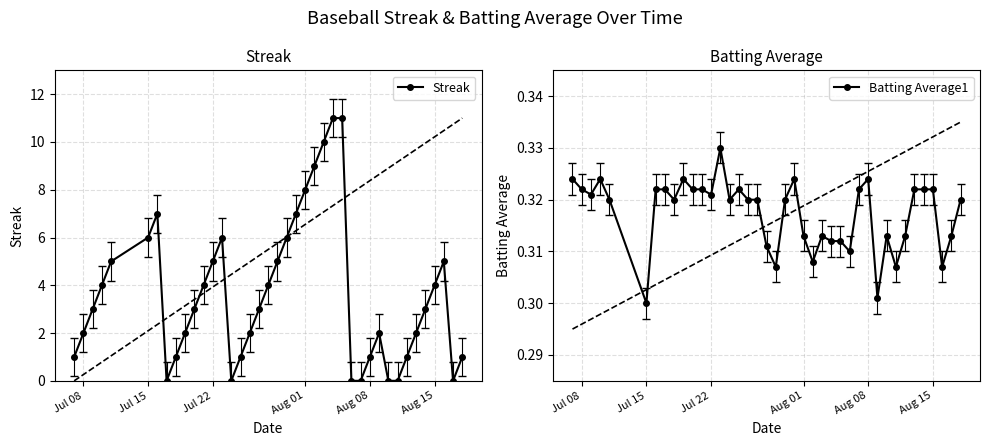

True or false: Streak has more than 1 interior local peaks.

True